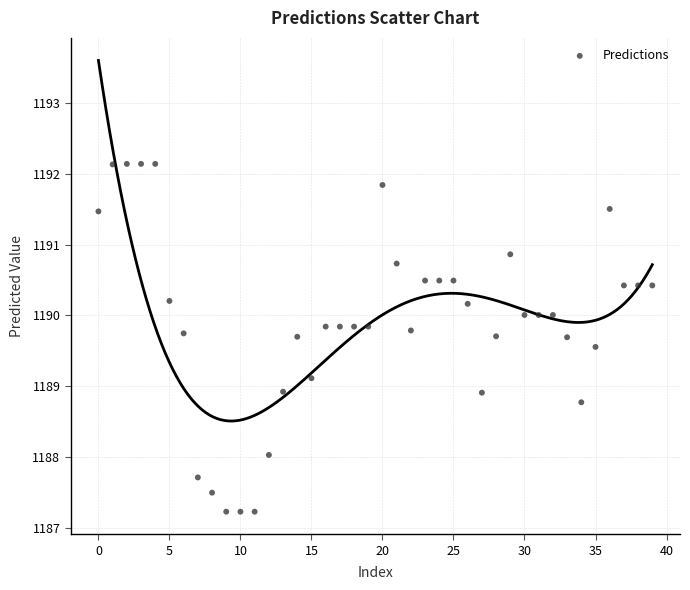

What is the range of Y values (max minus min)?

4.9